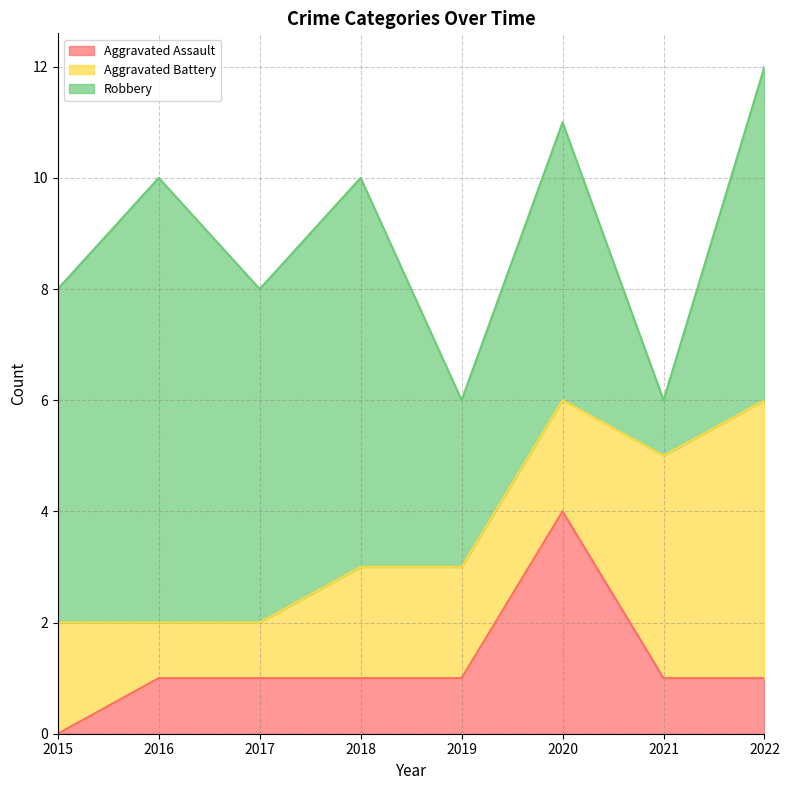

What is the value of the Robbery point at the 7th from the left?

1